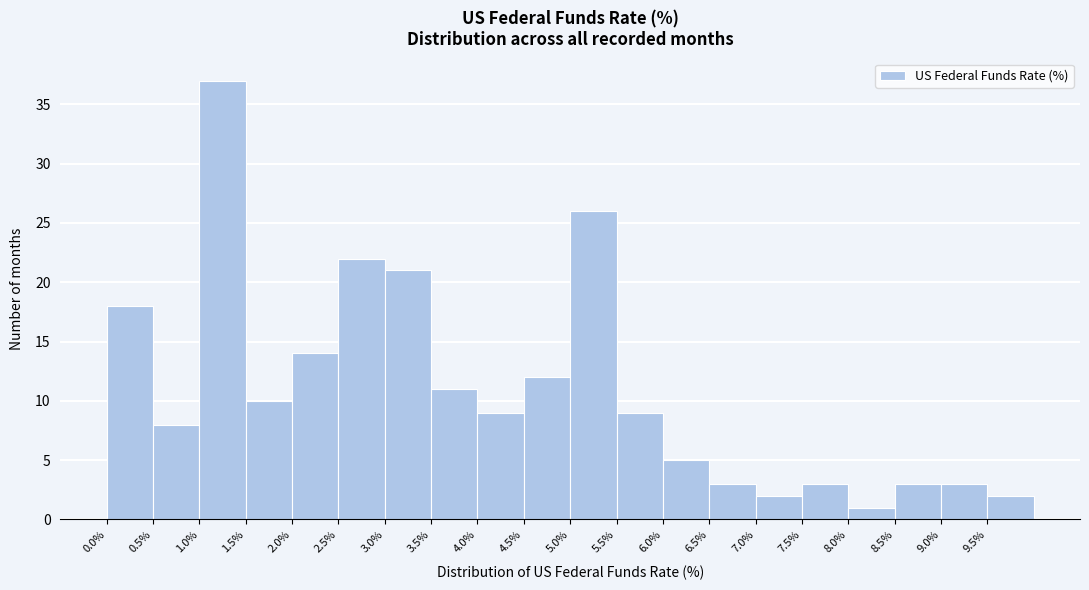

Reading left to right, transcribe this chart: for each bar, give the range it covers on the x-axis and its height. The values are not printed on the chart, so give them approximately, as read against the axis.

0.0 to 0.5: 18
0.5 to 1.0: 8
1.0 to 1.5: 37
1.5 to 2.0: 10
2.0 to 2.5: 14
2.5 to 3.0: 22
3.0 to 3.5: 21
3.5 to 4.0: 11
4.0 to 4.5: 9
4.5 to 5.0: 12
5.0 to 5.5: 26
5.5 to 6.0: 9
6.0 to 6.5: 5
6.5 to 7.0: 3
7.0 to 7.5: 2
7.5 to 8.0: 3
8.0 to 8.5: 1
8.5 to 9.0: 3
9.0 to 9.5: 3
9.5 to 10.0: 2